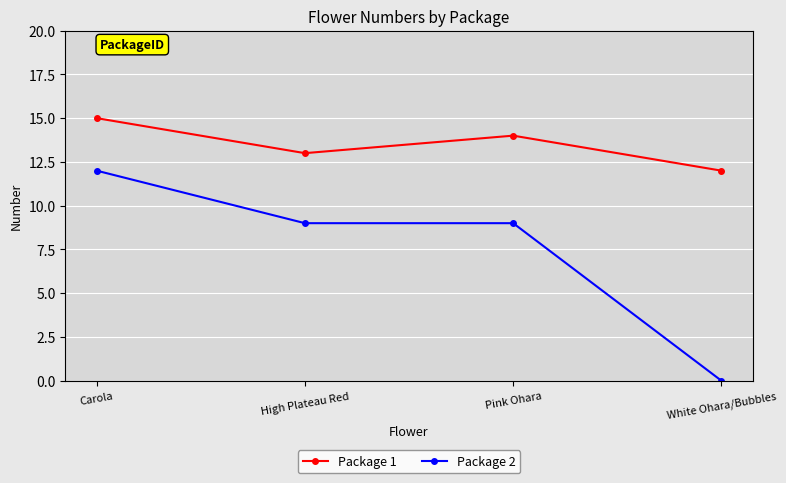

At Pink Ohara, list the series in order from largest to smallest.

Package 1, Package 2